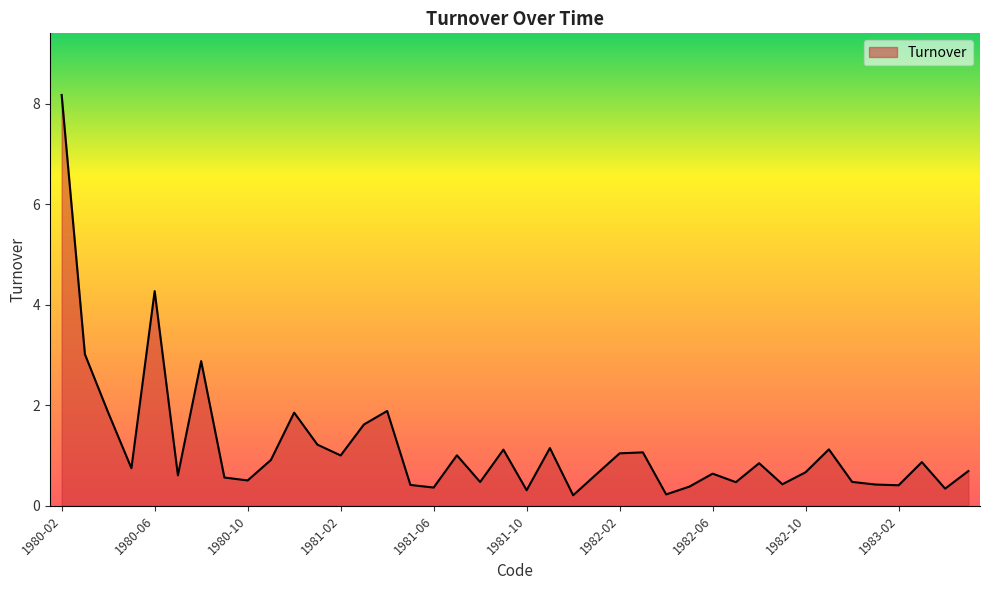

What is the maximum value shown in the chart?

8.2